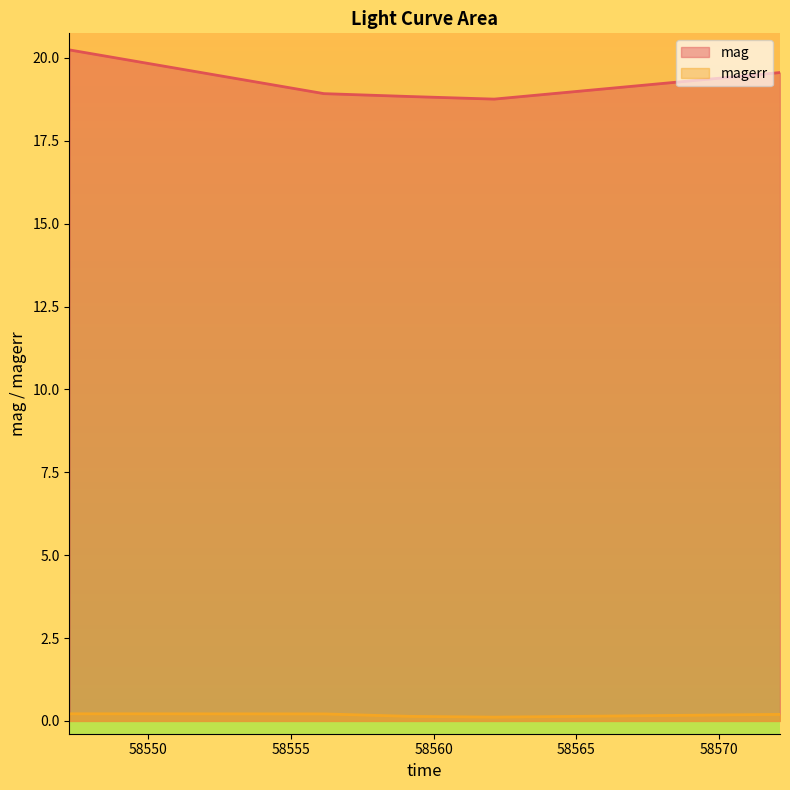

Reading left to right, list all the values displayed in this chart.

mag: 20.2	18.9	18.8	18.8	19.6
magerr: 0.2	0.2	0.1	0.1	0.2